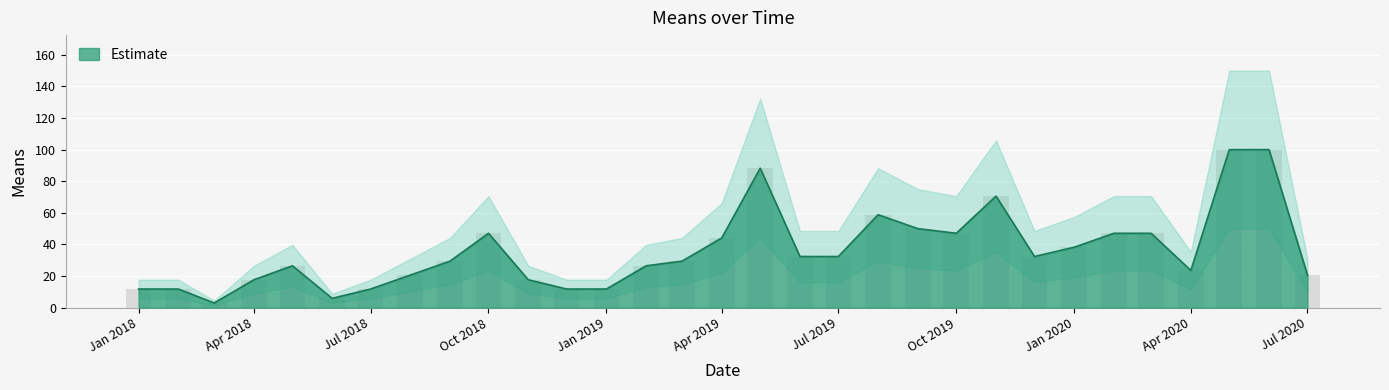

What is the ratio of the value at 2019-08-01 to the value at 2020-05-01?

0.6